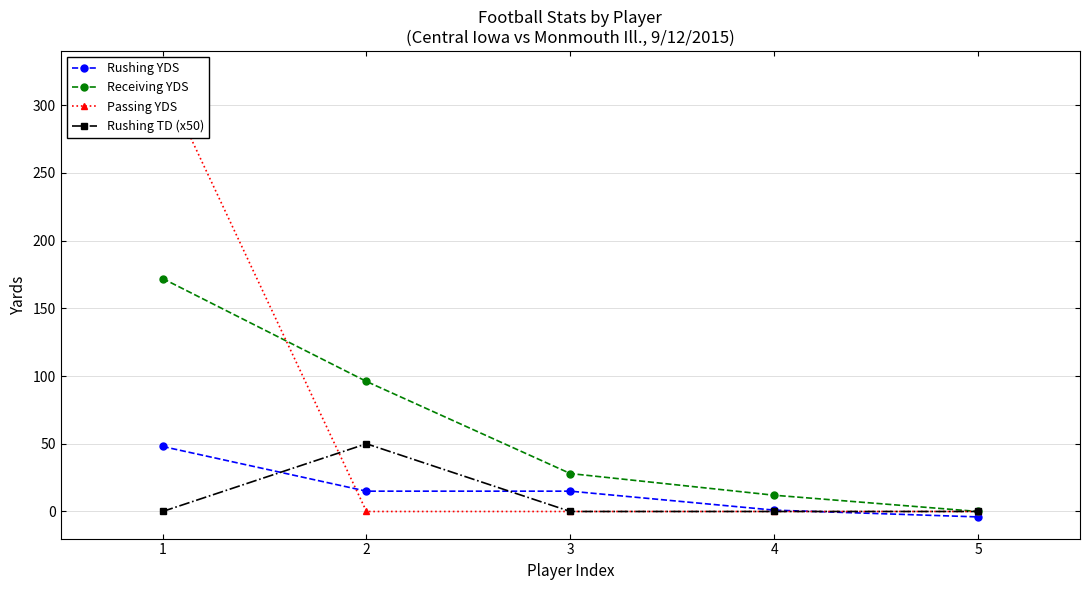

Which series has the widest spread of values?

Passing YDS